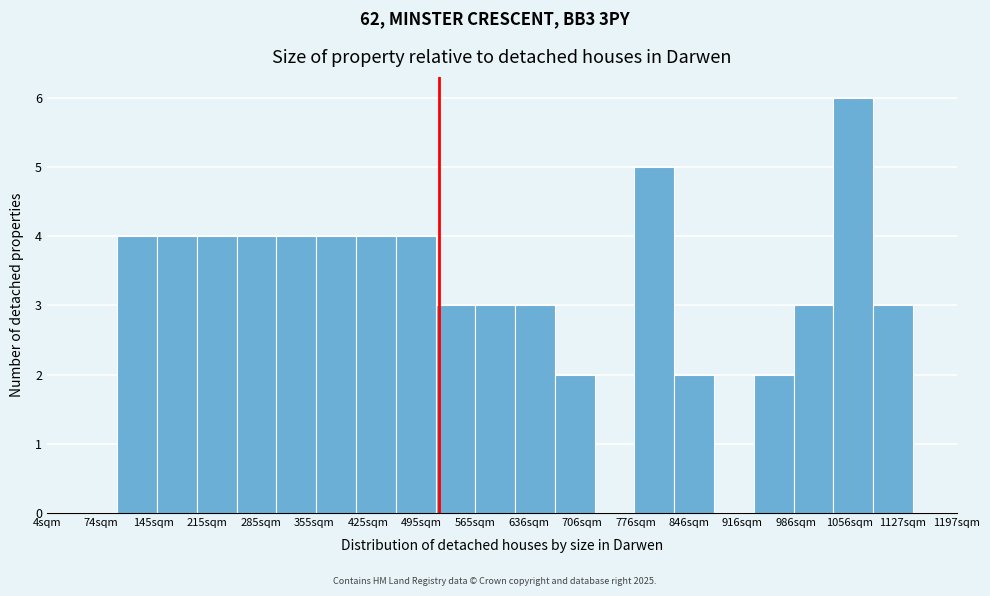

Reading left to right, list every bar in this chart as the range it spans on the x-axis followed by its height. Neither the bar edges nor the heights are printed on the chart, so give them approximately, as read against the axes.

100 to 150: 4
150 to 200: 4
200 to 250: 4
250 to 310: 4
310 to 360: 4
360 to 410: 4
410 to 460: 4
460 to 510: 4
510 to 570: 3
570 to 620: 3
620 to 670: 3
670 to 720: 2
720 to 780: 0
780 to 830: 5
830 to 880: 2
880 to 930: 0
930 to 980: 2
980 to 1040: 3
1040 to 1090: 6
1090 to 1140: 3